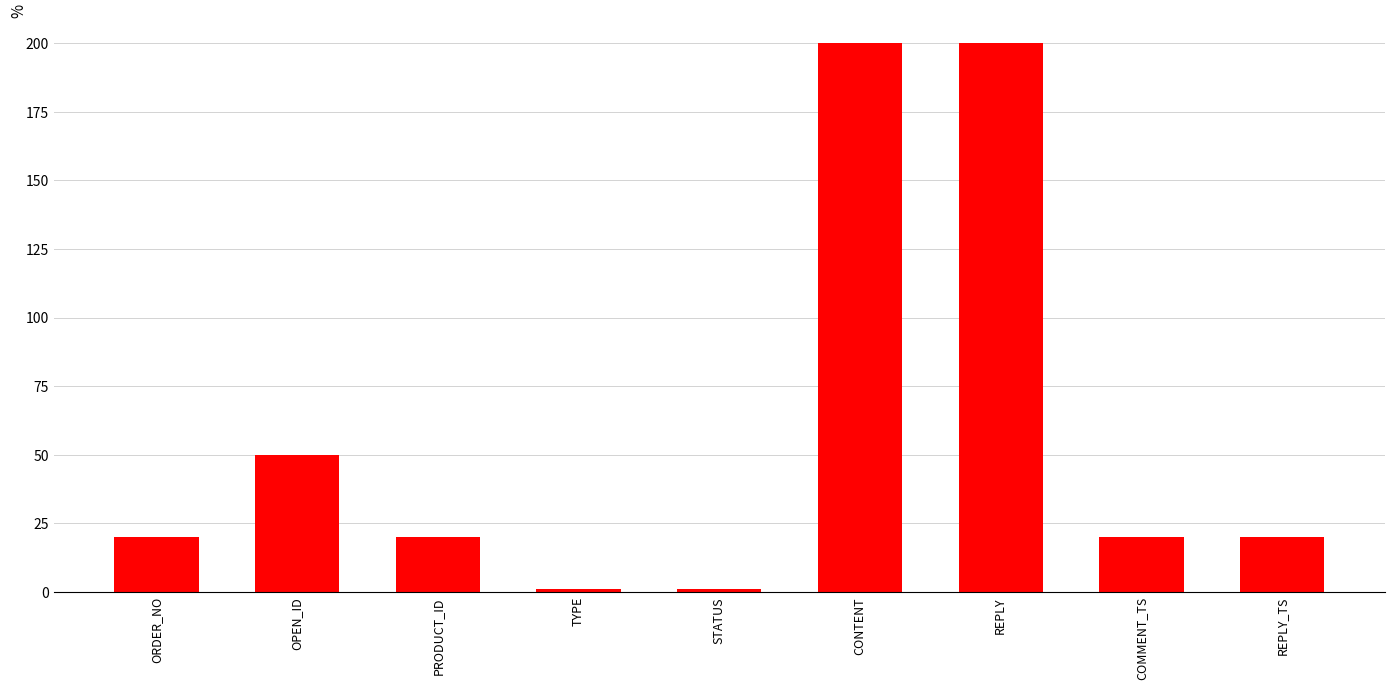

What position from the left is CONTENT?

6